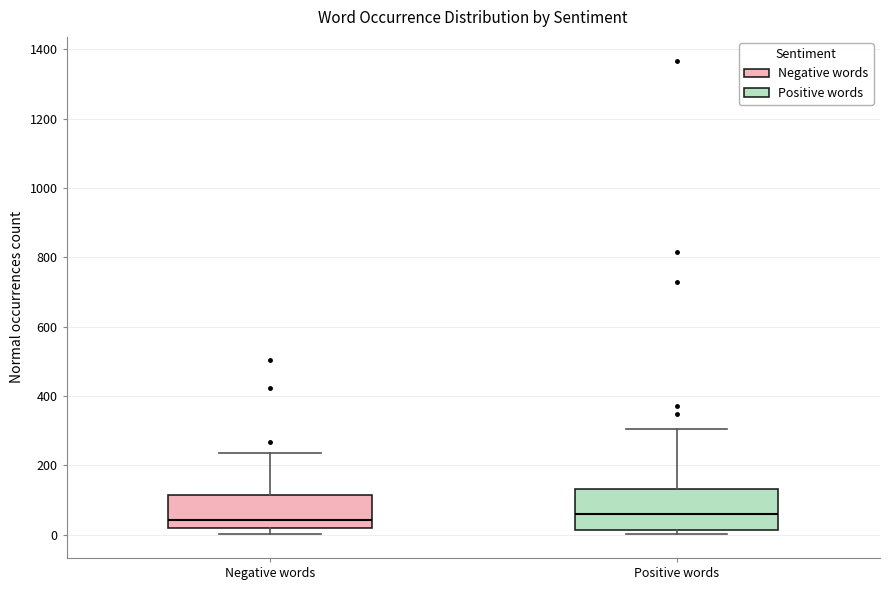

Reading left to right, read every box against the y-axis: the position of its median line, the range the box covers, and the ends of its whiskers. The values are not printed on the chart, so give them approximately, as read against the axis.

Negative words: median 40, box 20 to 120, whiskers 0 to 240
Positive words: median 60, box 20 to 140, whiskers 0 to 300